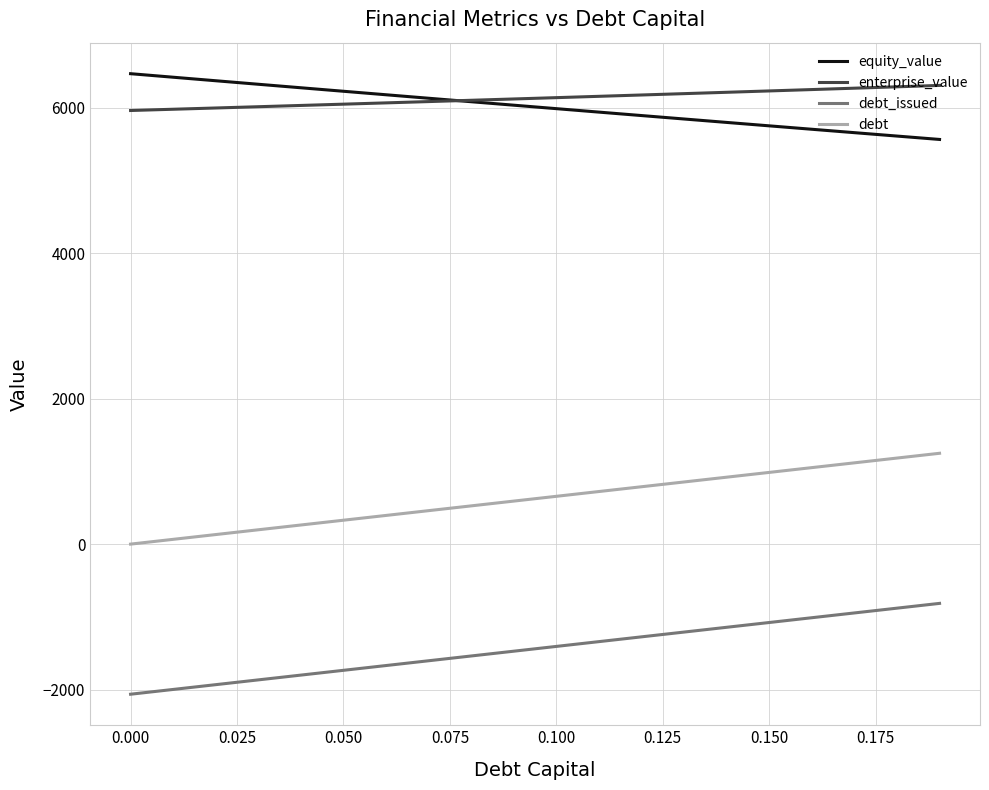

True or false: debt and equity_value intersect in this chart.

False